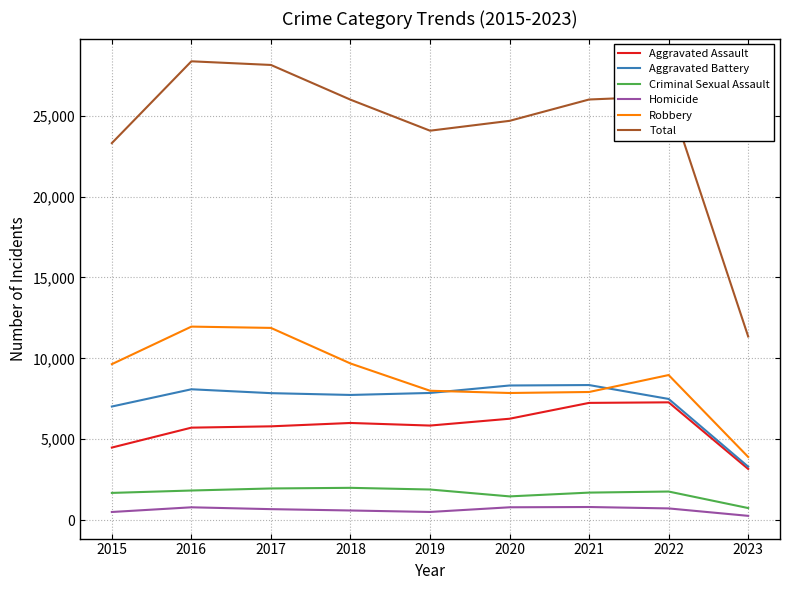

How many interior local peaks does the Total series have?

2